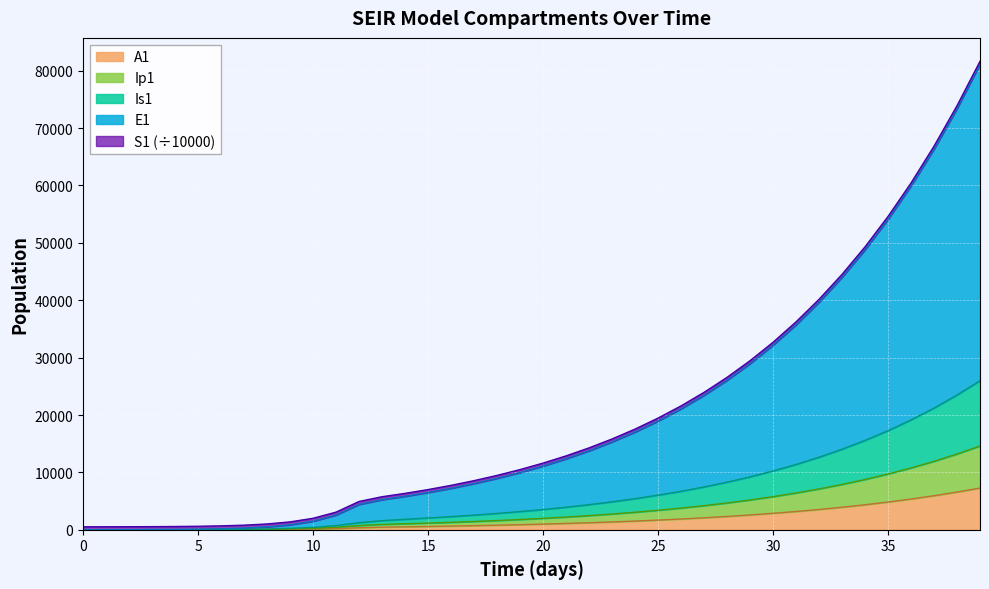

True or false: S1 and A1 cross at least once.

False